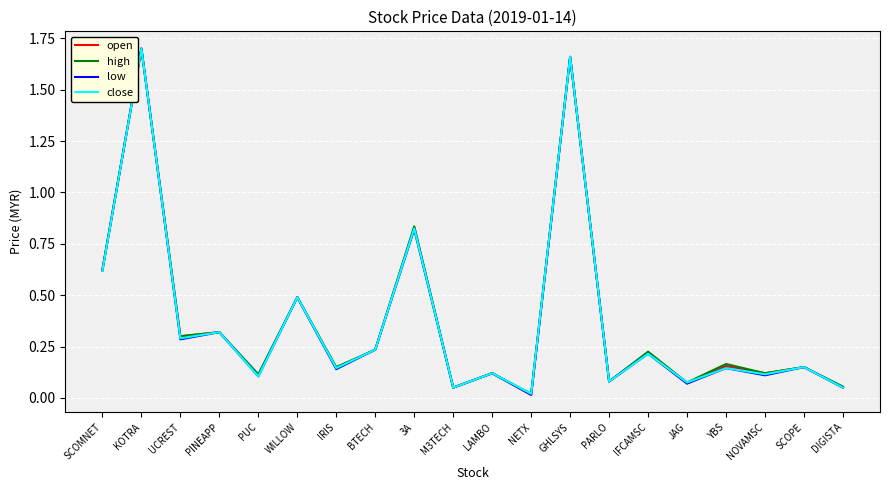

True or false: open has a value of 0.9 at SCOMNET.

False